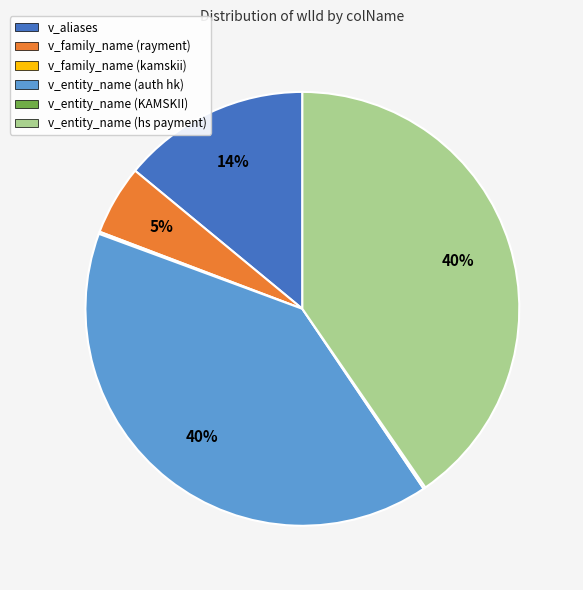

Do v_entity_name (hs payment) and v_aliases together represent more than half of the pie?

Yes